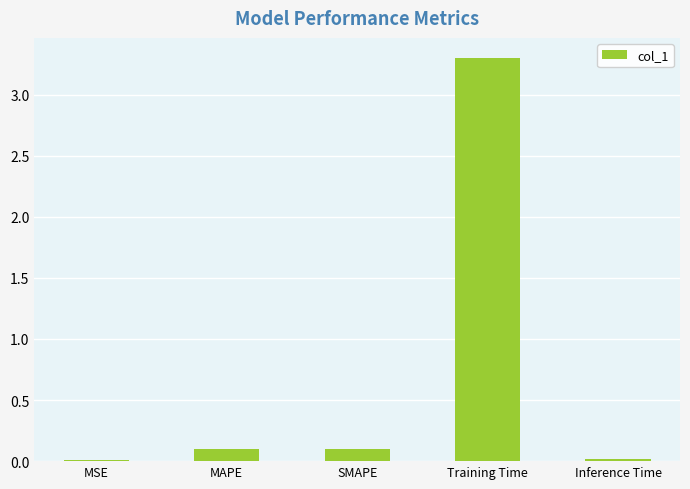

Which label corresponds to the largest value in the chart?

Training Time